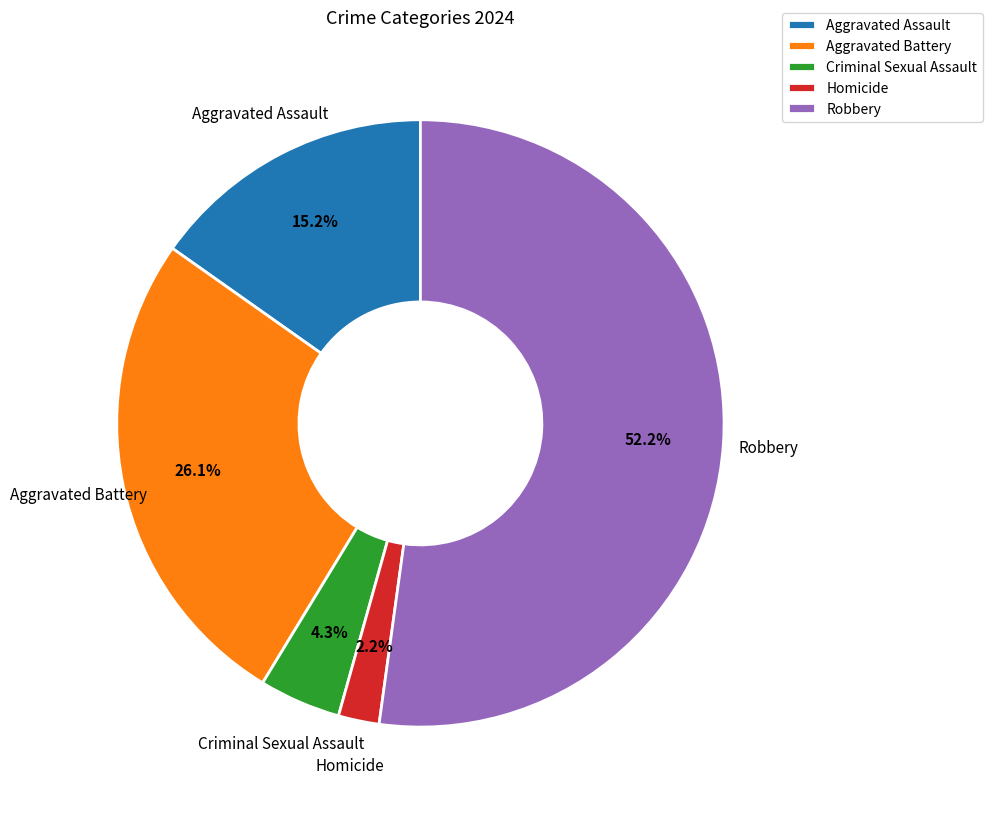

How many segments does this pie chart have?

5